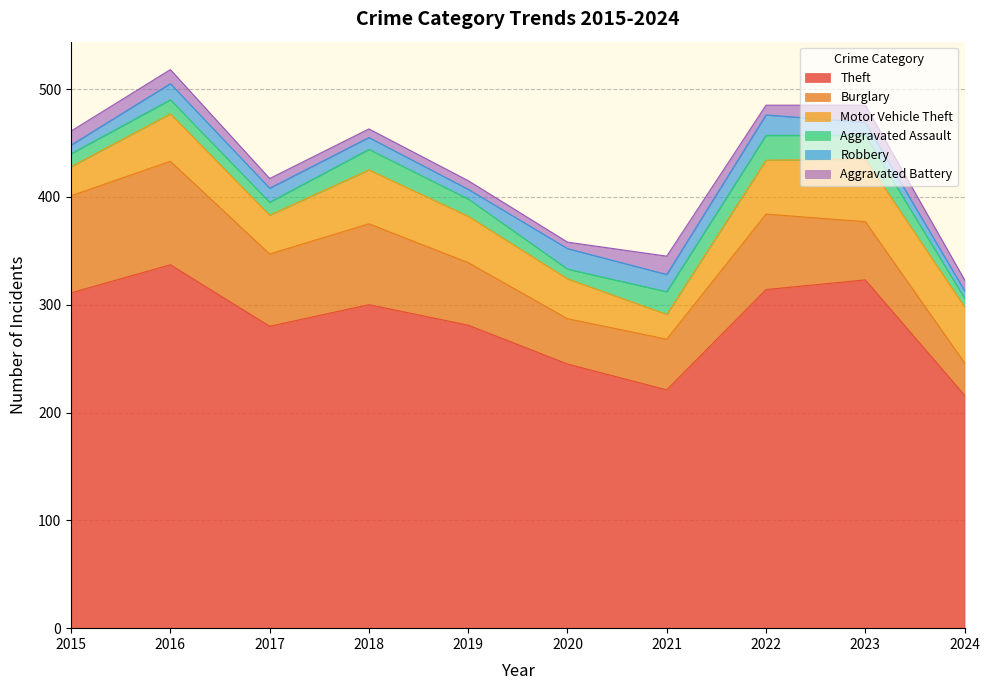

Read the Motor Vehicle Theft value at 2019, to the nearest 10.

40